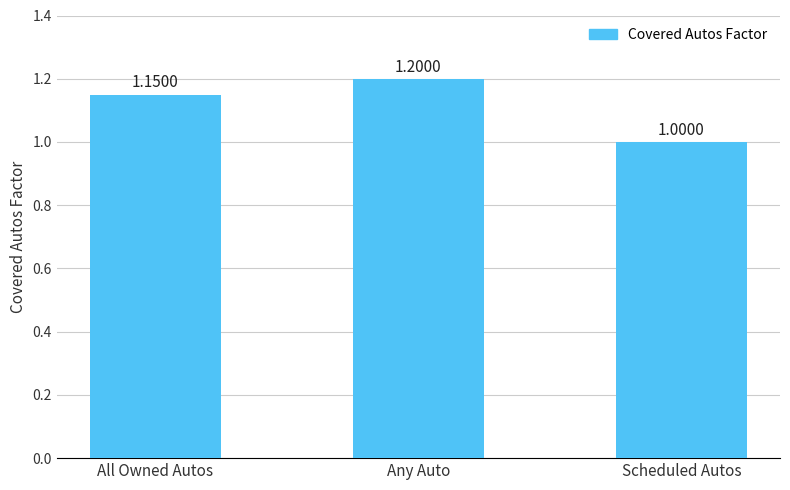

What is the label of the 2nd bar from the right?

Any Auto